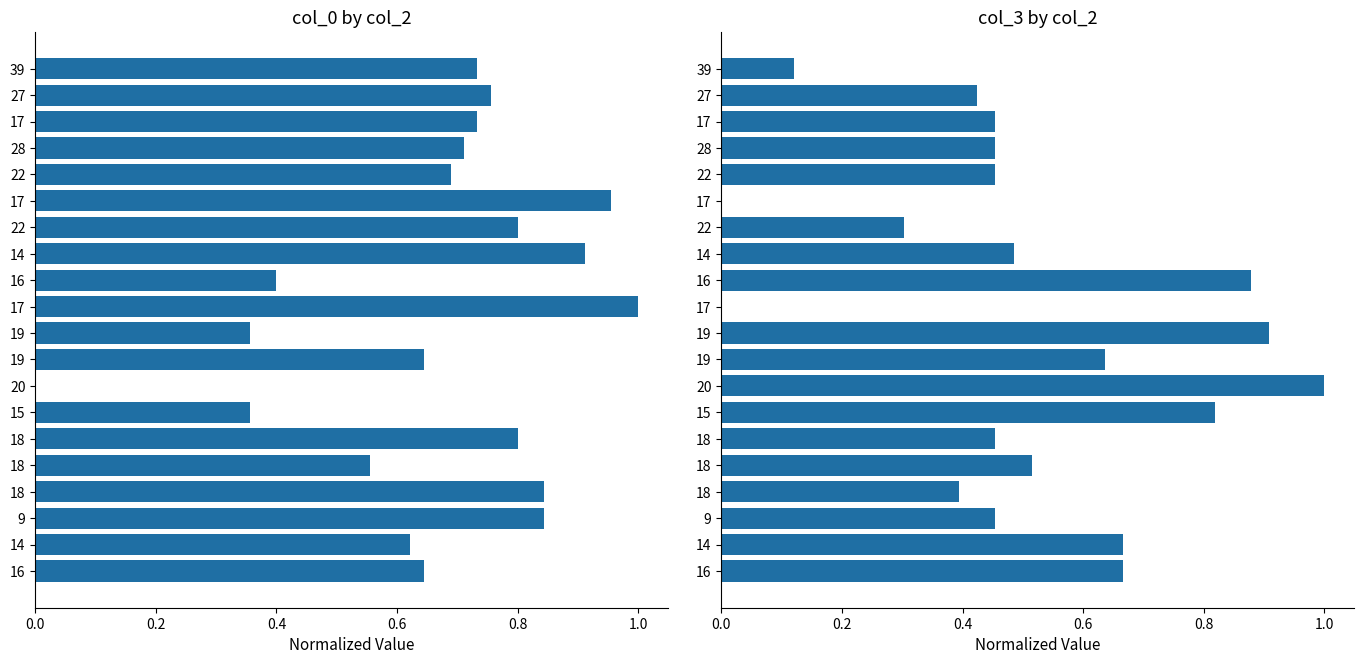

How many positive values does the col_0 series have?

19